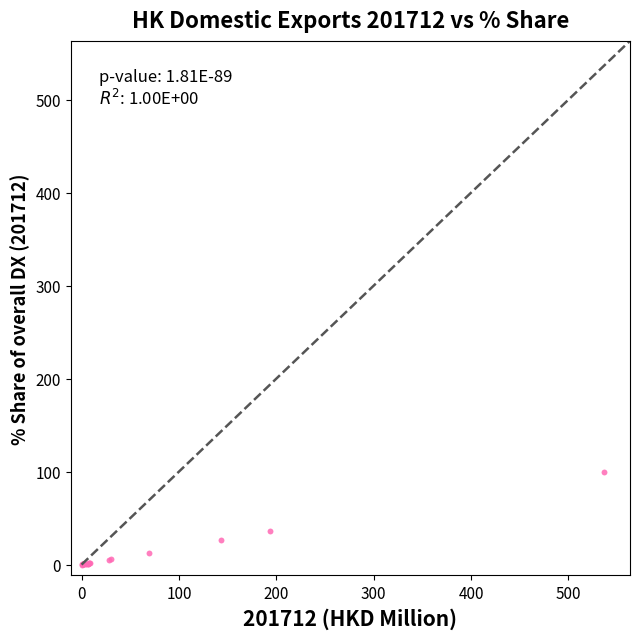

What Y value in the scatter plot is closest to 50?

36.2